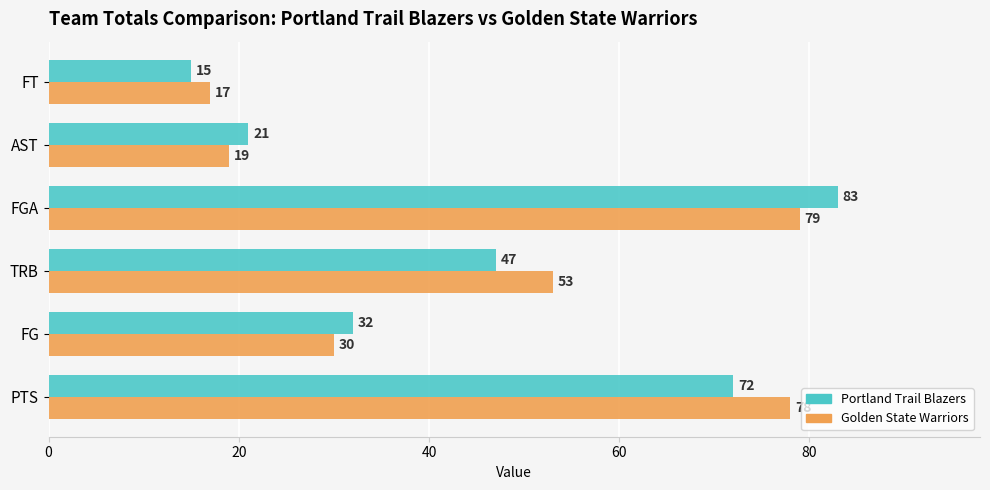

Where is Portland Trail Blazers nearest to the value 49?

TRB